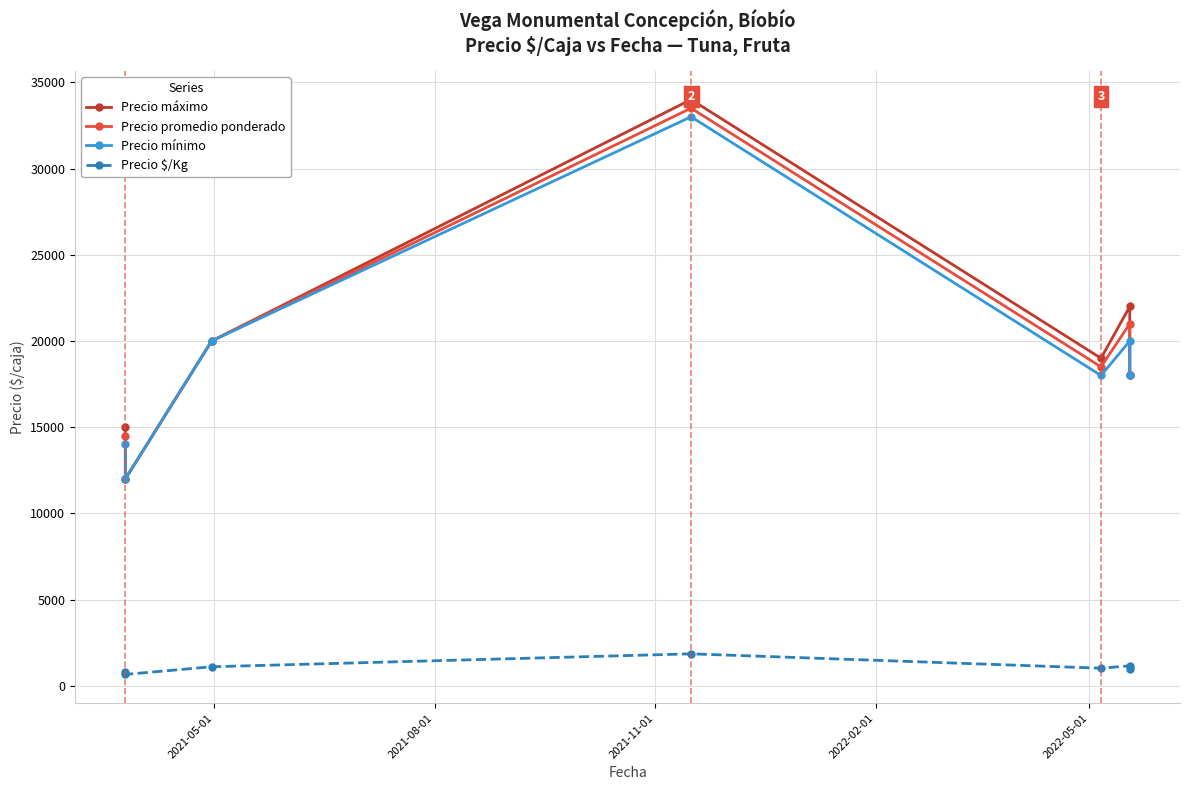

True or false: Precio $/Kg has more than 0 points higher than both neighbors.

True